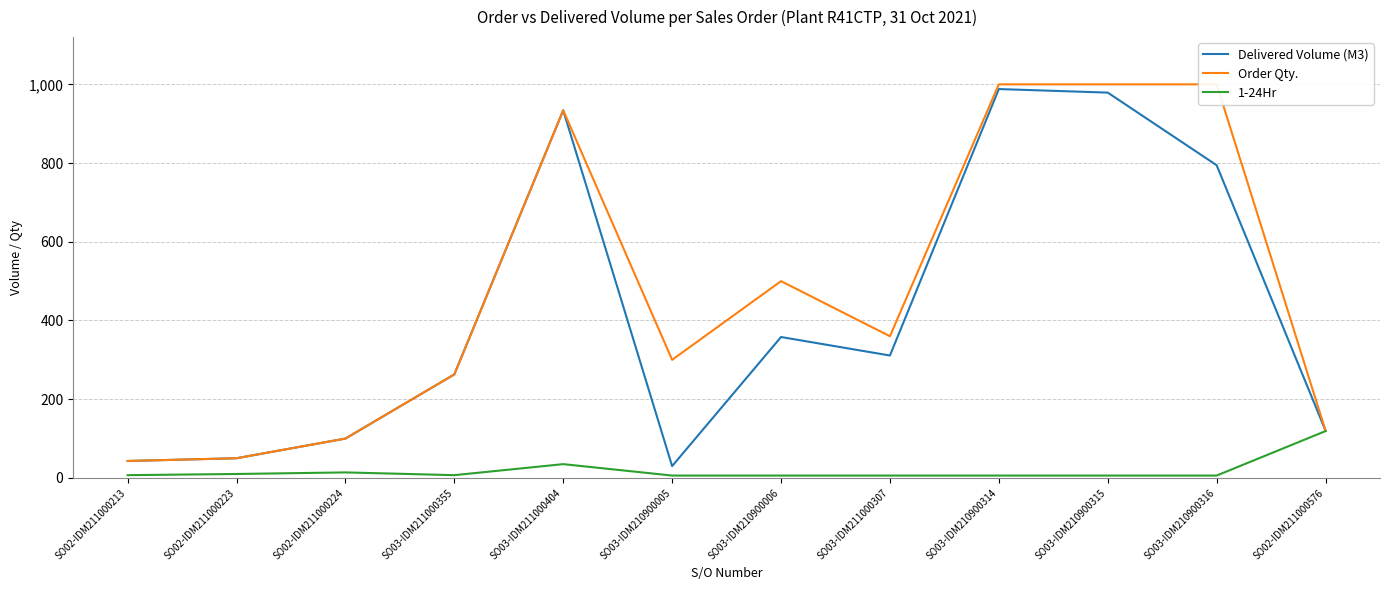

Does the chart display data point markers on the line(s)?

No